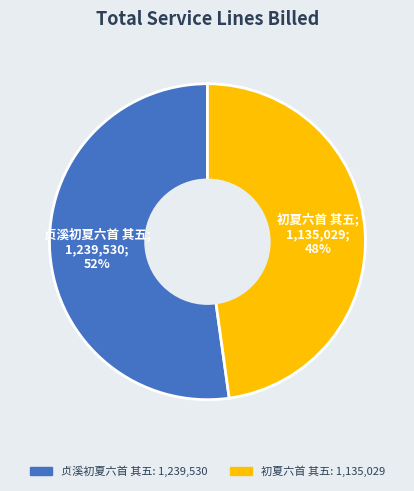

How many slices are in this pie chart?

2